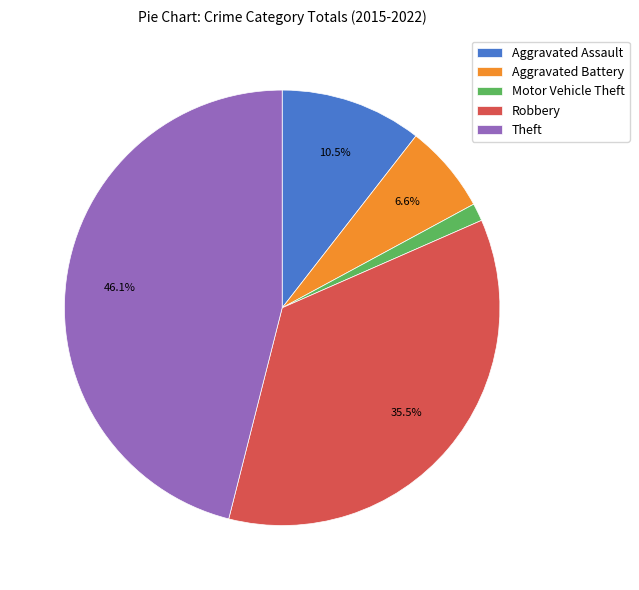

What percentage is NOT represented by Robbery?

64.5%